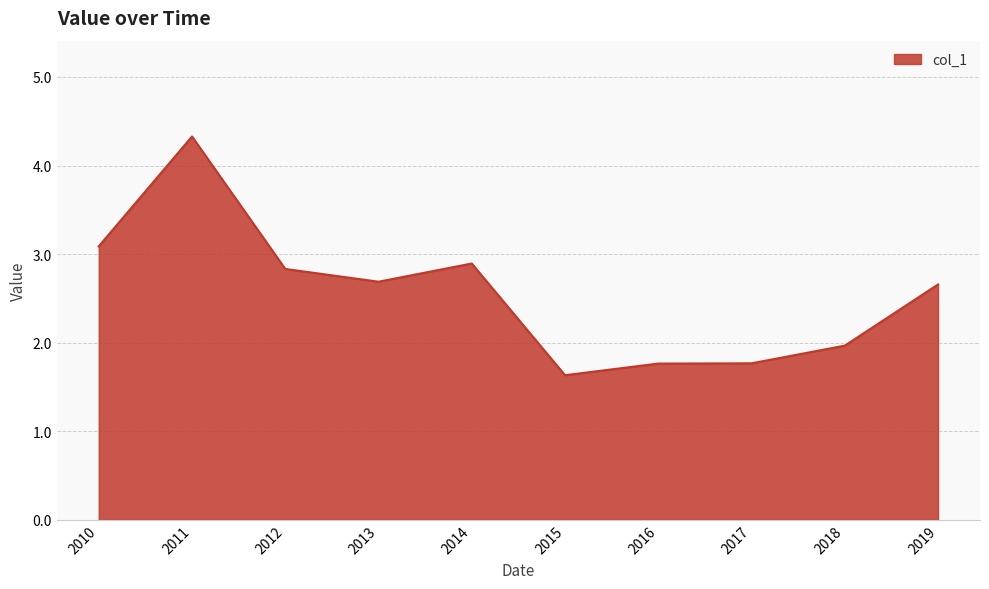

What is the minimum value shown in the chart?

1.6